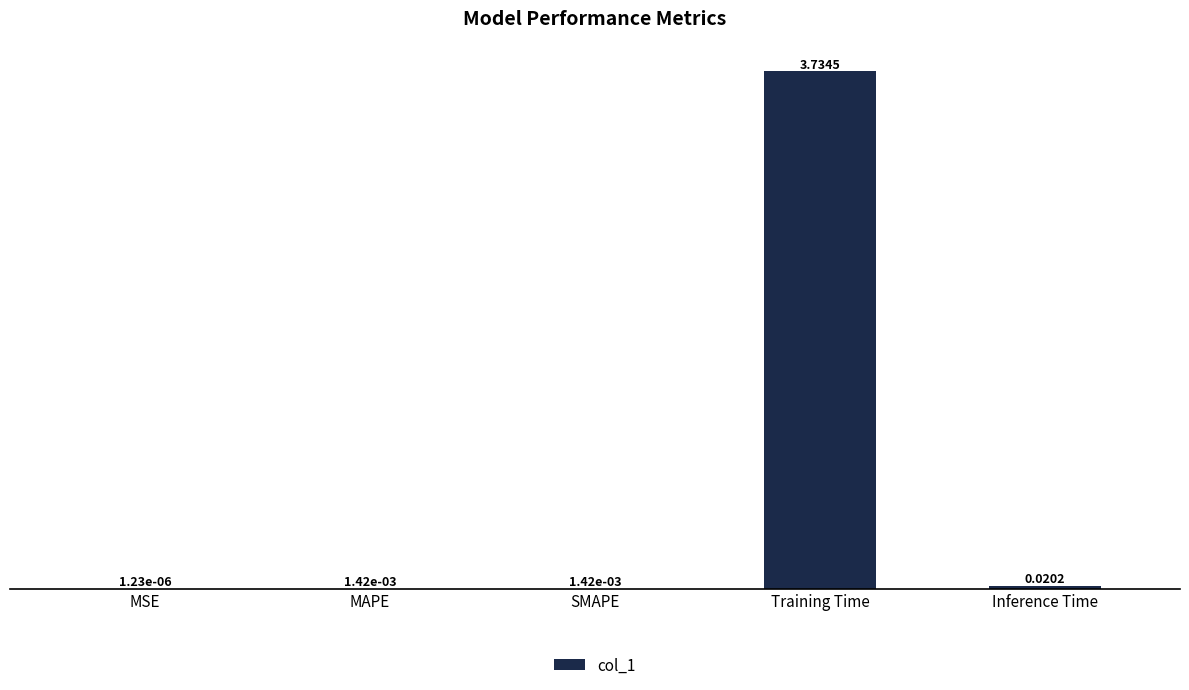

What is the sum of all values?

3.8